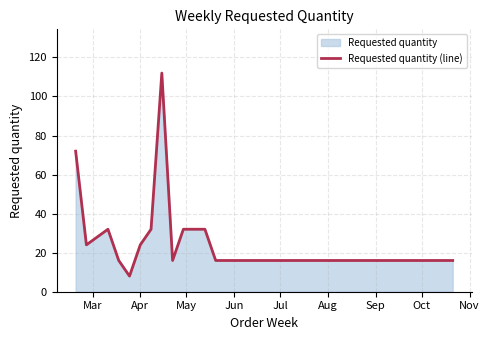

What is the smallest value displayed?

8